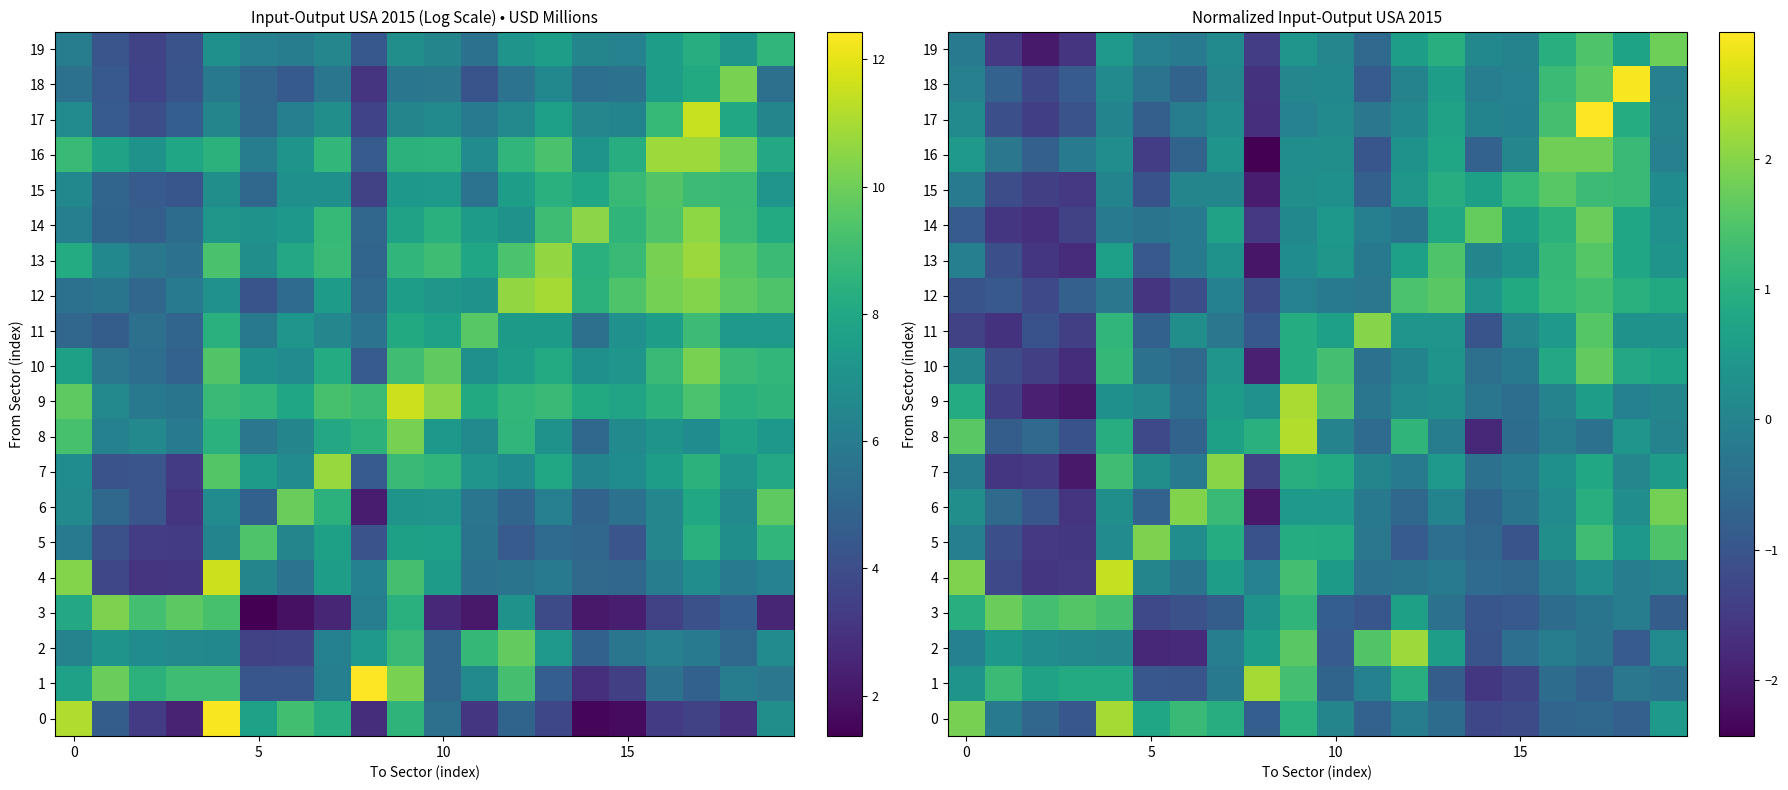

Where is 0 nearest to the value 0?

10